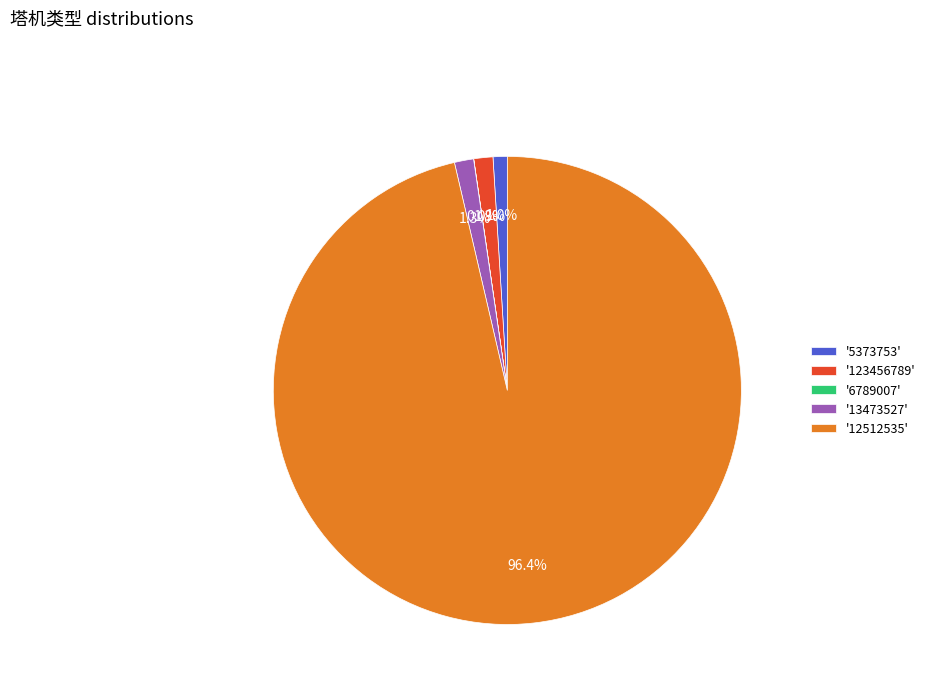

Which slice is the largest?

'12512535'